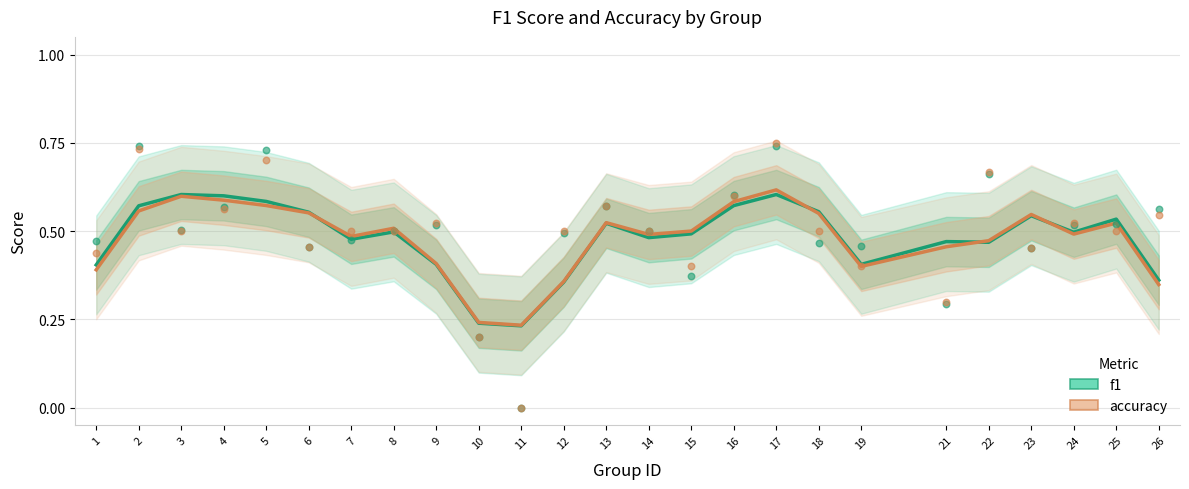

At how many categories does at least one series exceed 0?

25